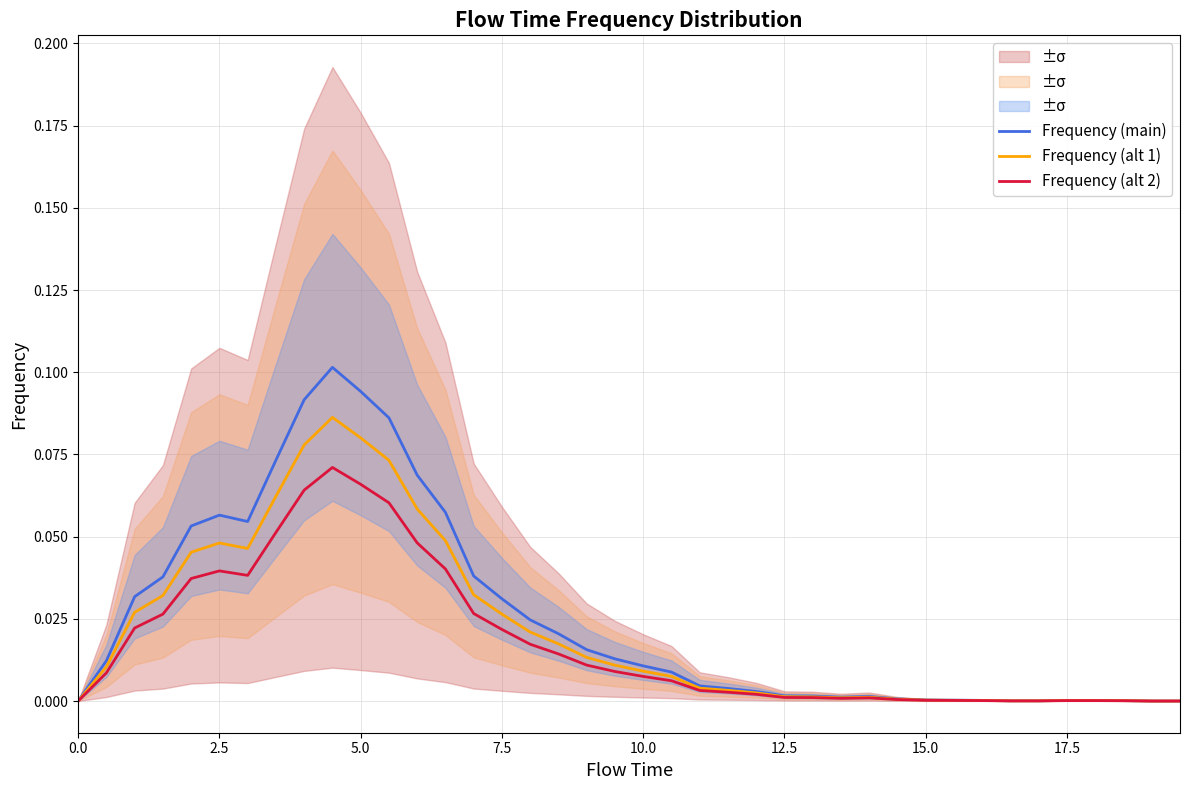

True or false: Frequency (alt 1) has more than 0 points higher than both neighbors.

True